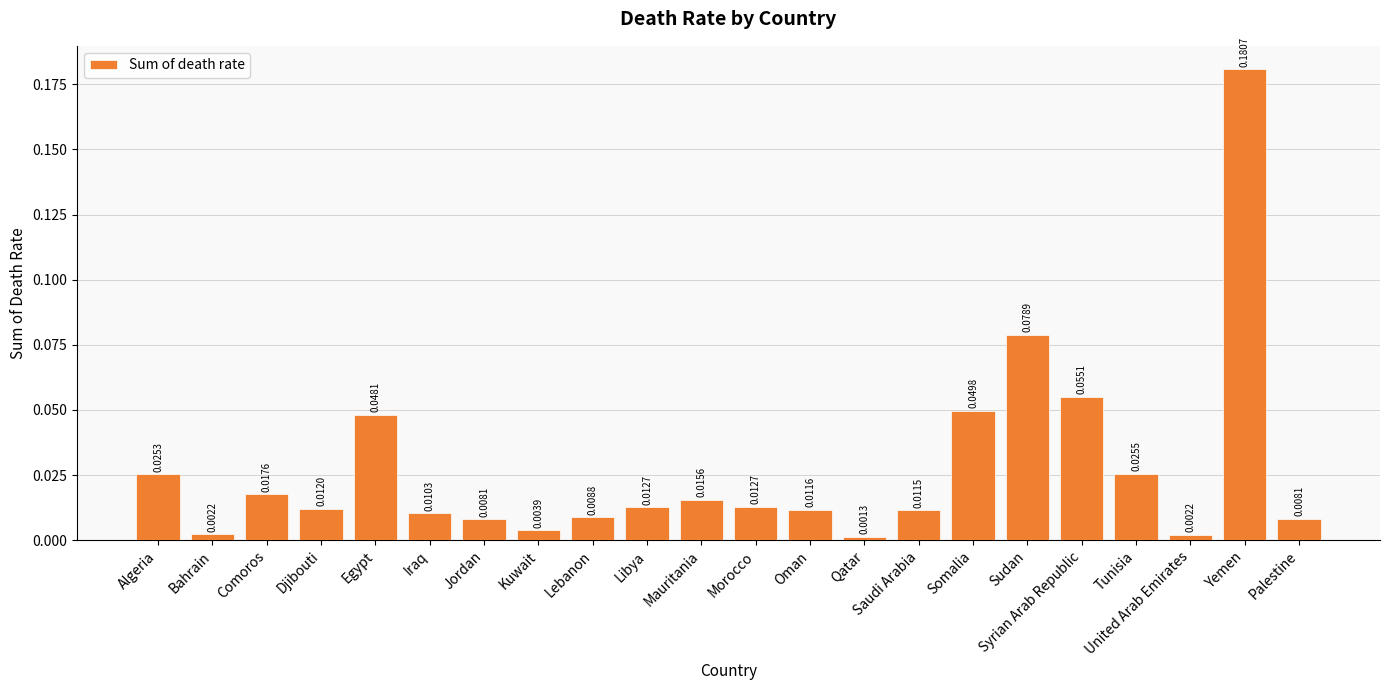

What is the sum of all values?

0.6